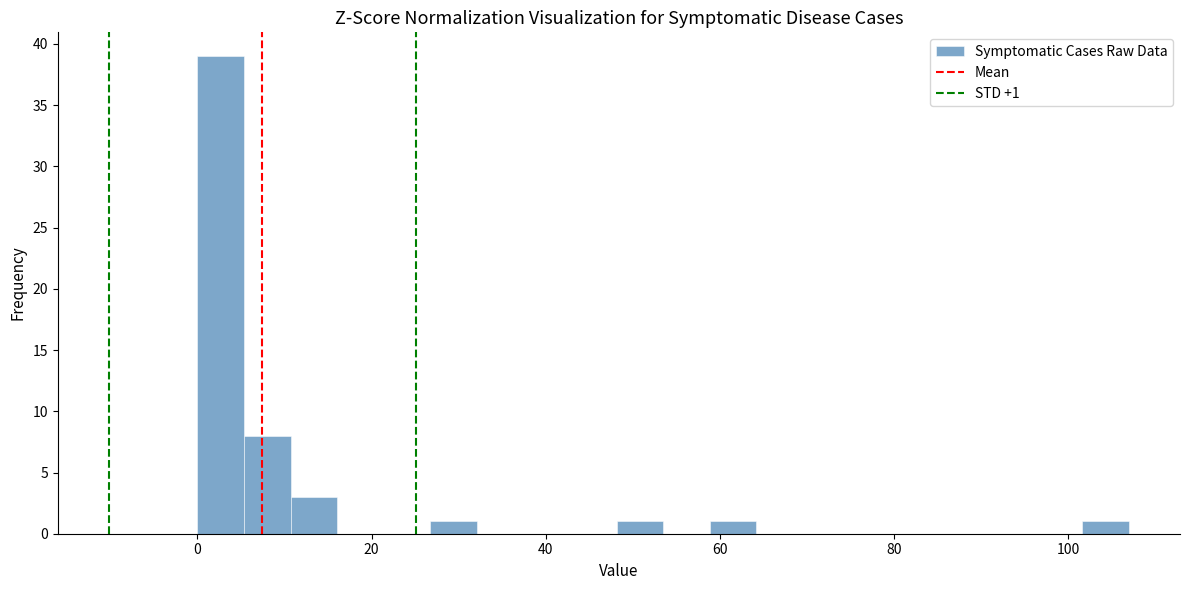

Around what value on the x-axis is the tallest bar? Give the approximate position of its centre, as read against the axis.

2